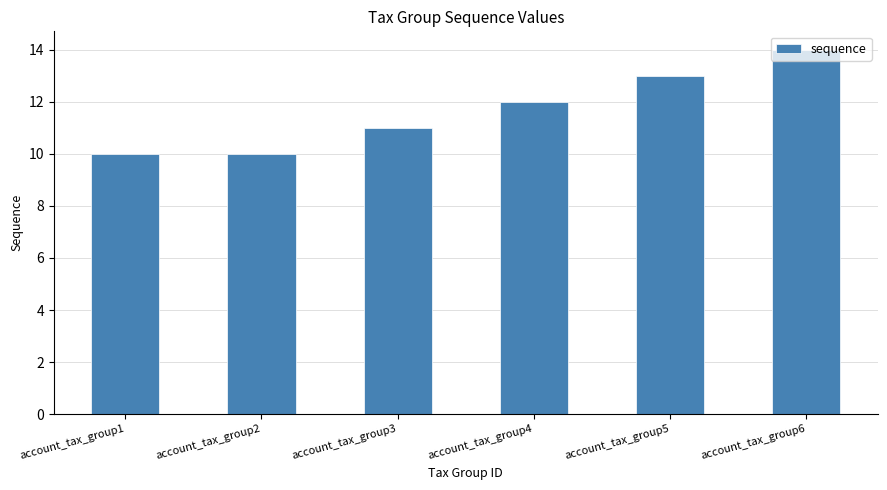

What is the value of the 5th bar from the left?

13